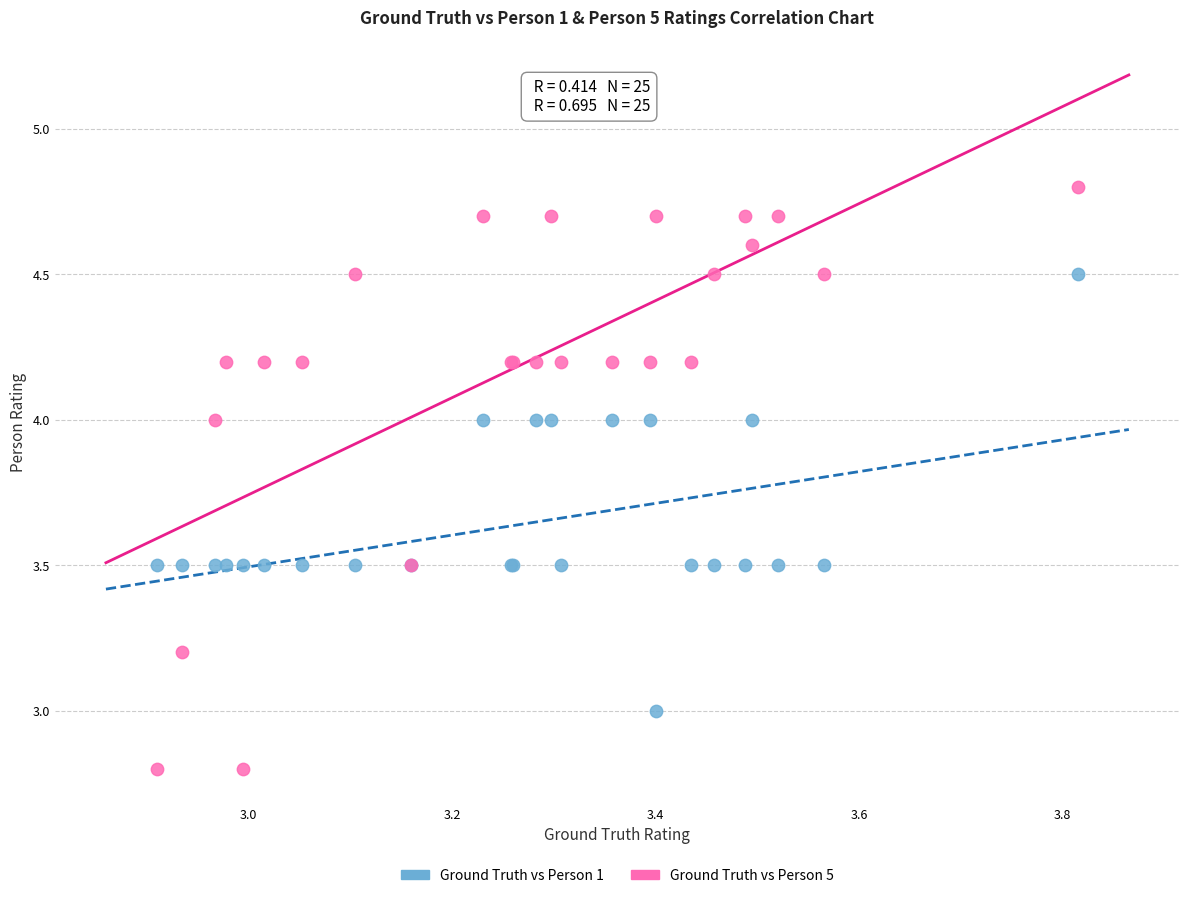

What is the X range (max minus min) for the scatter plot?

0.9